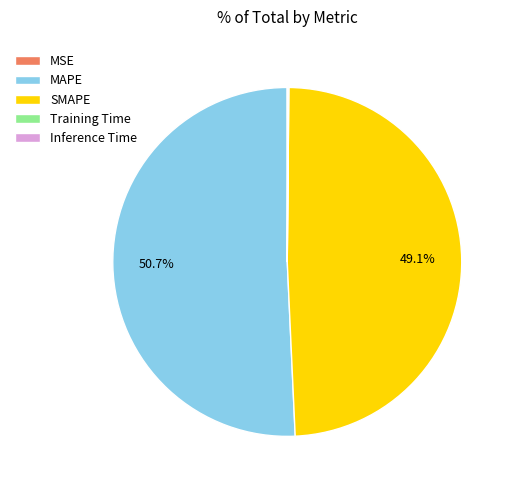

Which has a higher value, SMAPE or MAPE?

MAPE